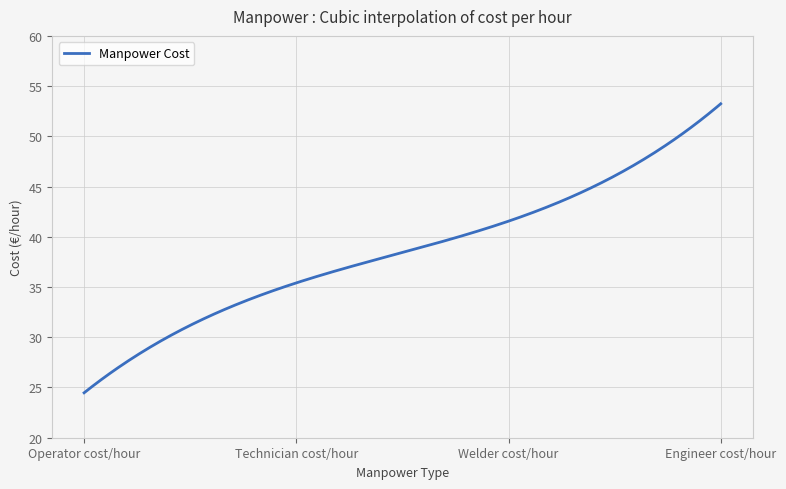

What is the maximum value shown in the chart?

53.2